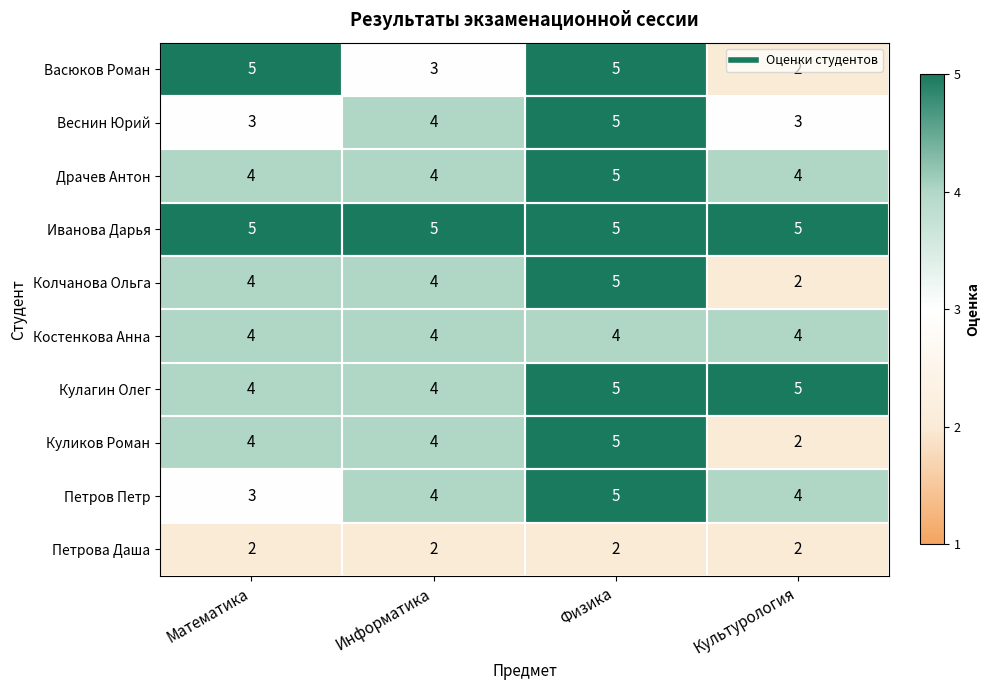

What value does the Веснин Юрий series have at Математика?

3